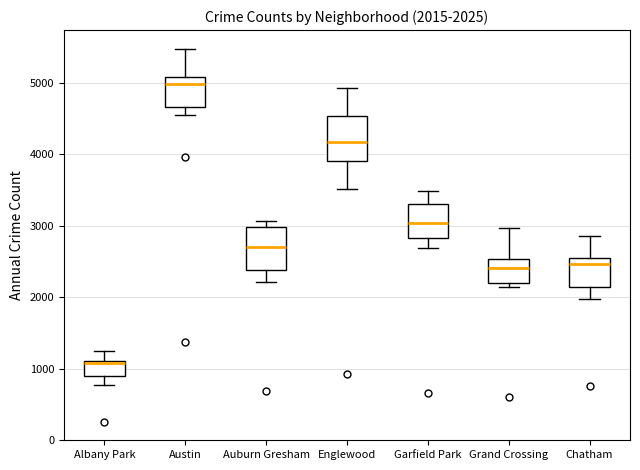

Which box has the highest median line?

Austin